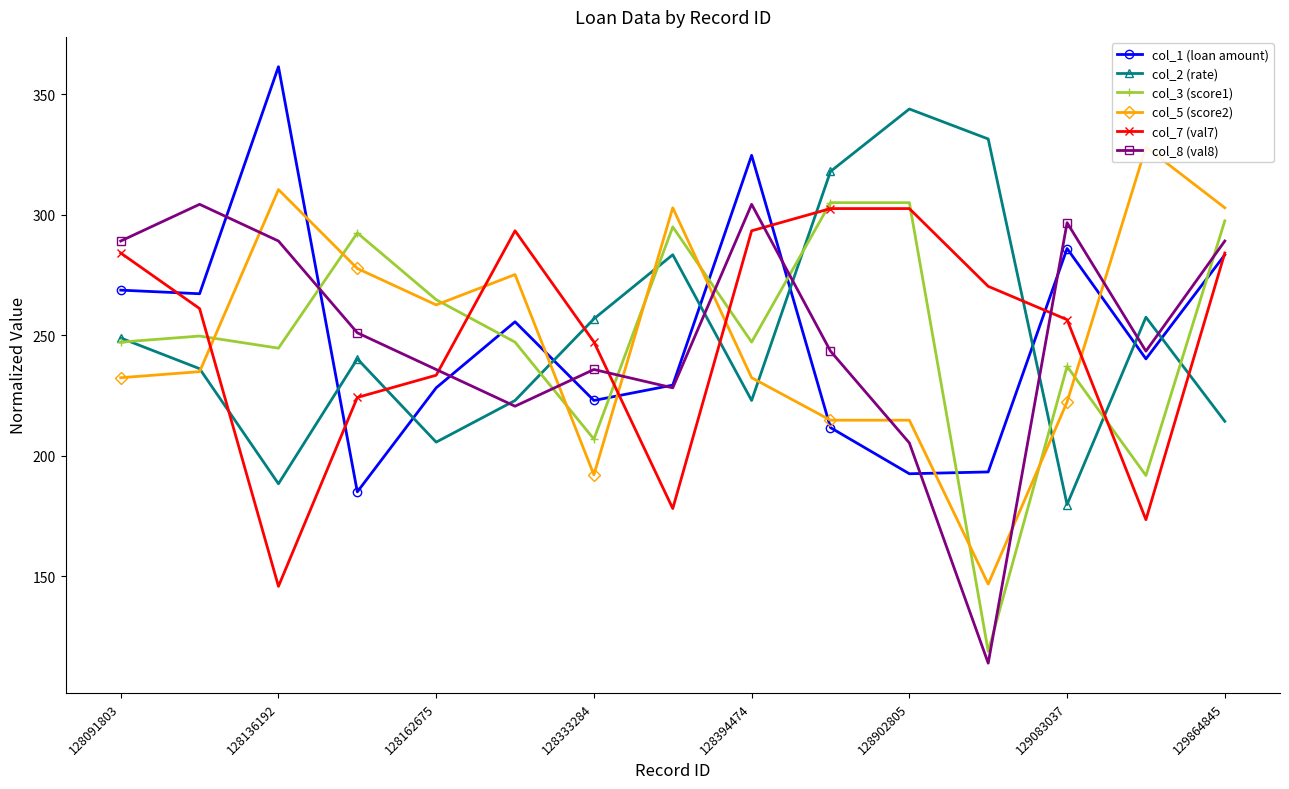

True or false: col_3 (score1) has more than 1 points higher than both neighbors.

True